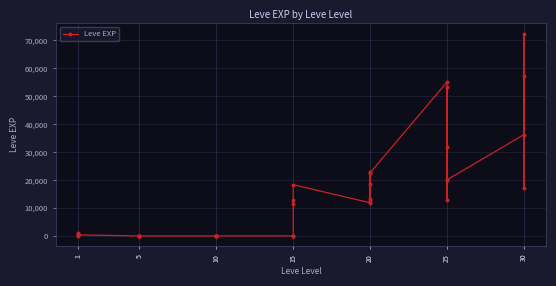

What is the sum of all values?

524070